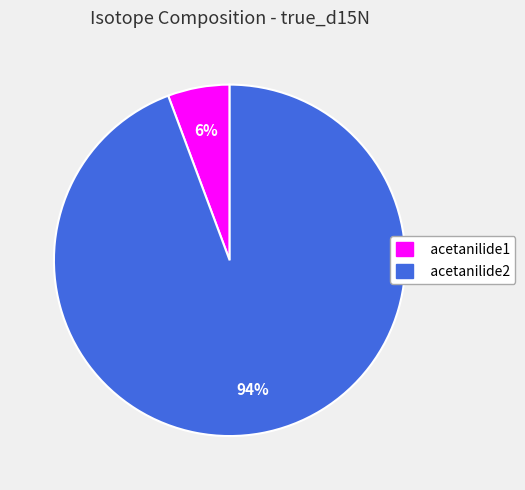

Which has a higher value, acetanilide2 or acetanilide1?

acetanilide2